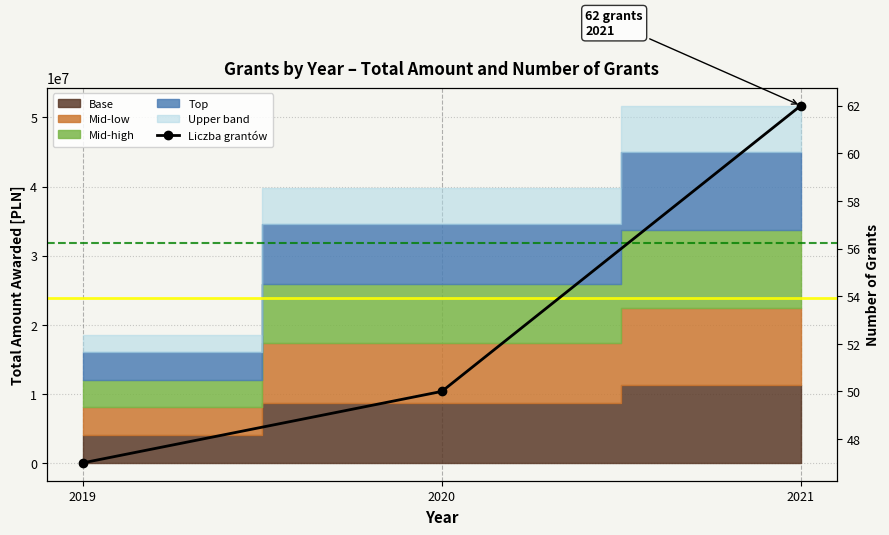

Which has a higher value, 2021 or 2020?

2021